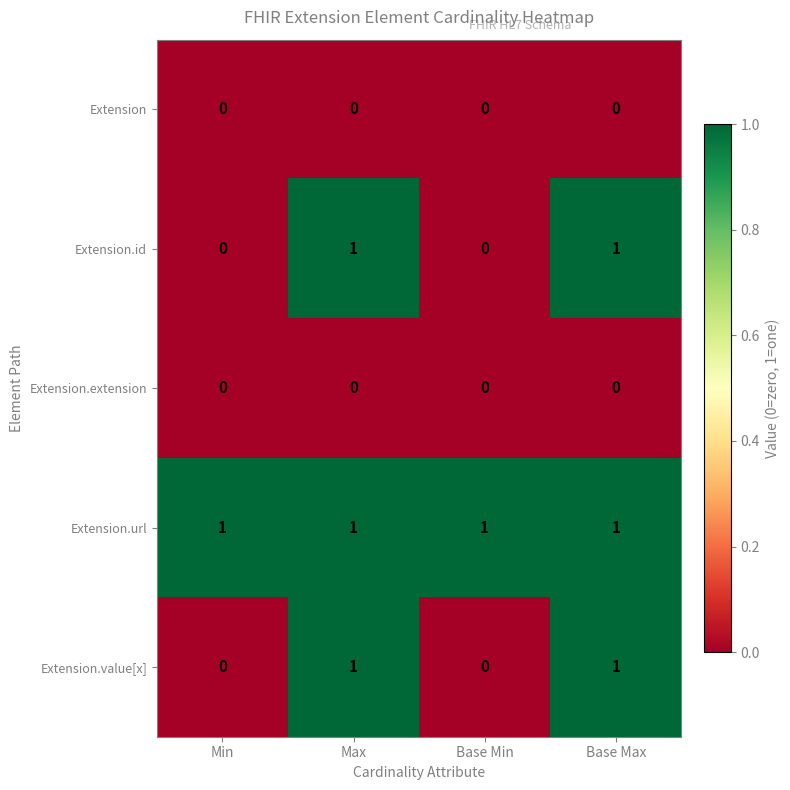

How many Extension.value[x] values are between 0 and 1?

4